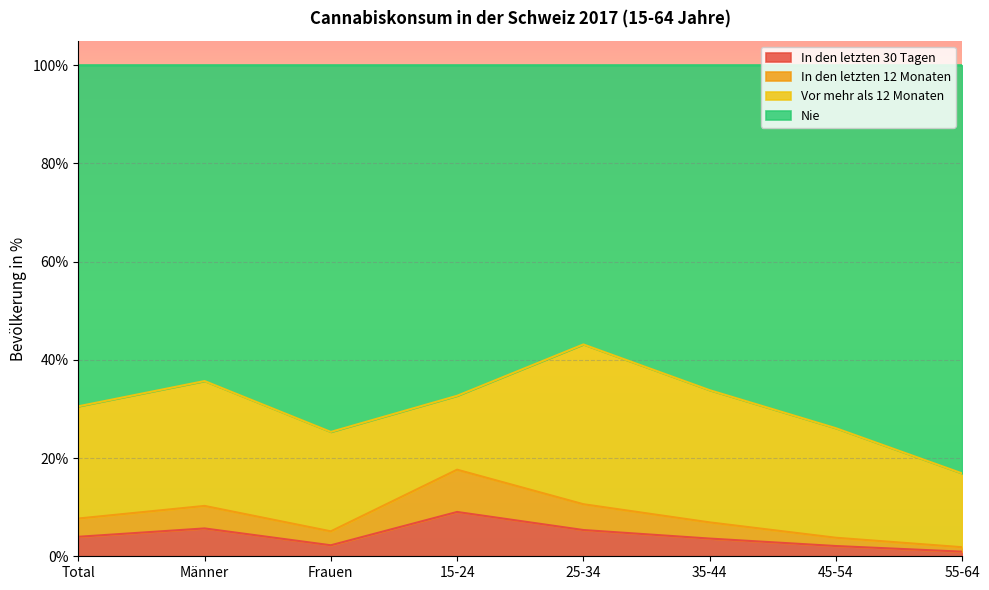

What is the total value across all series at 25-34?

100.0